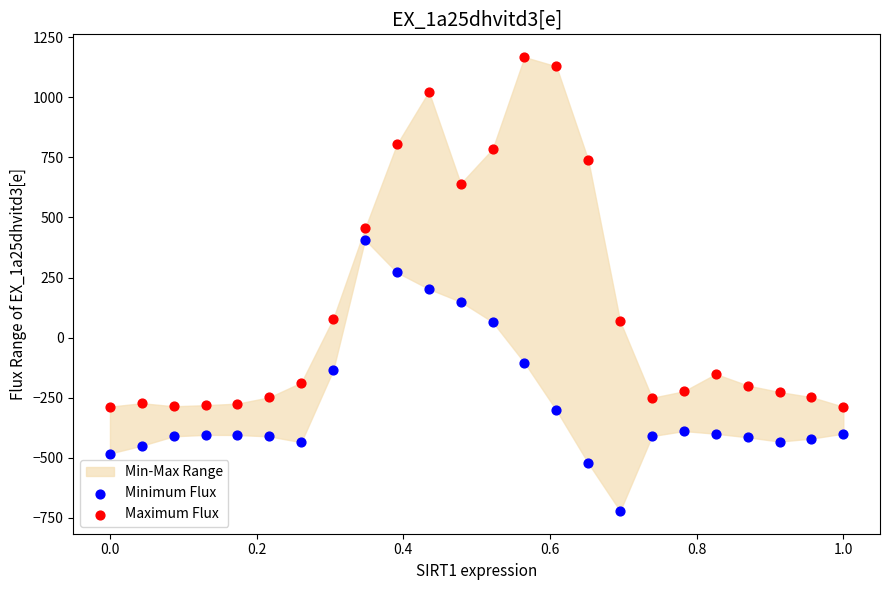

Which series has the largest Y range (max minus min)?

Maximum Flux